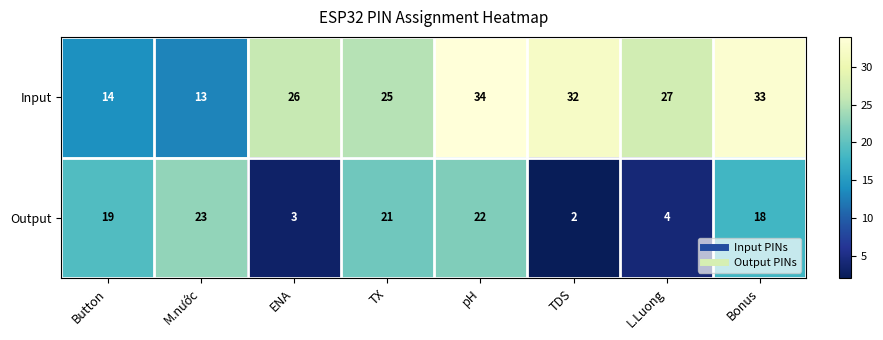

What is the maximum value shown in the chart?

34